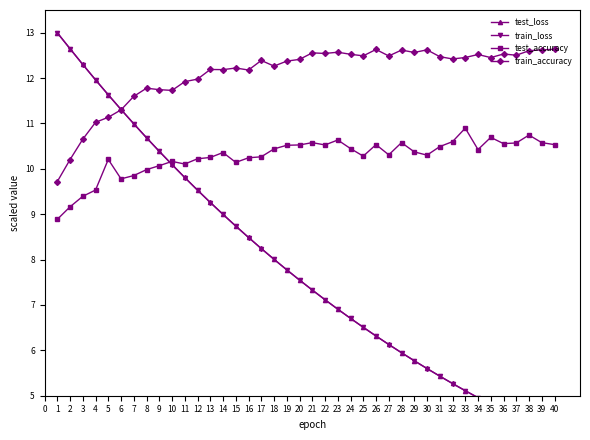

What is the value of the test_accuracy point at the 34th from the left?

10.4